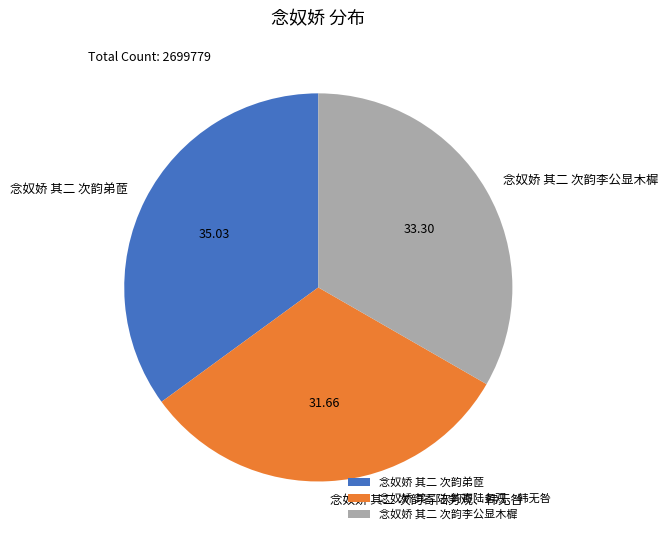

Does any single category account for the majority?

No